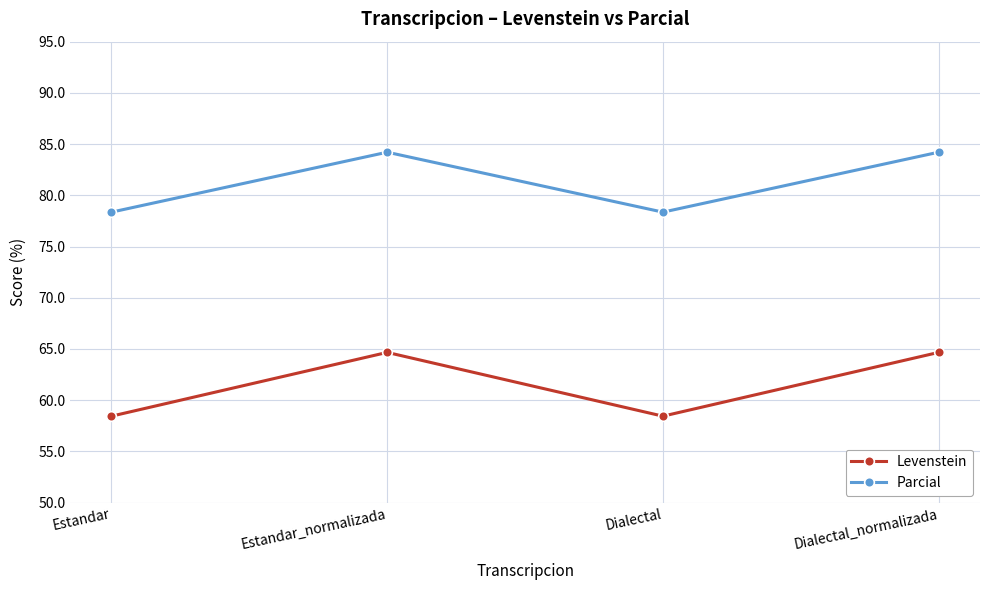

Read the Levenstein value at Dialectal_normalizada.

64.7